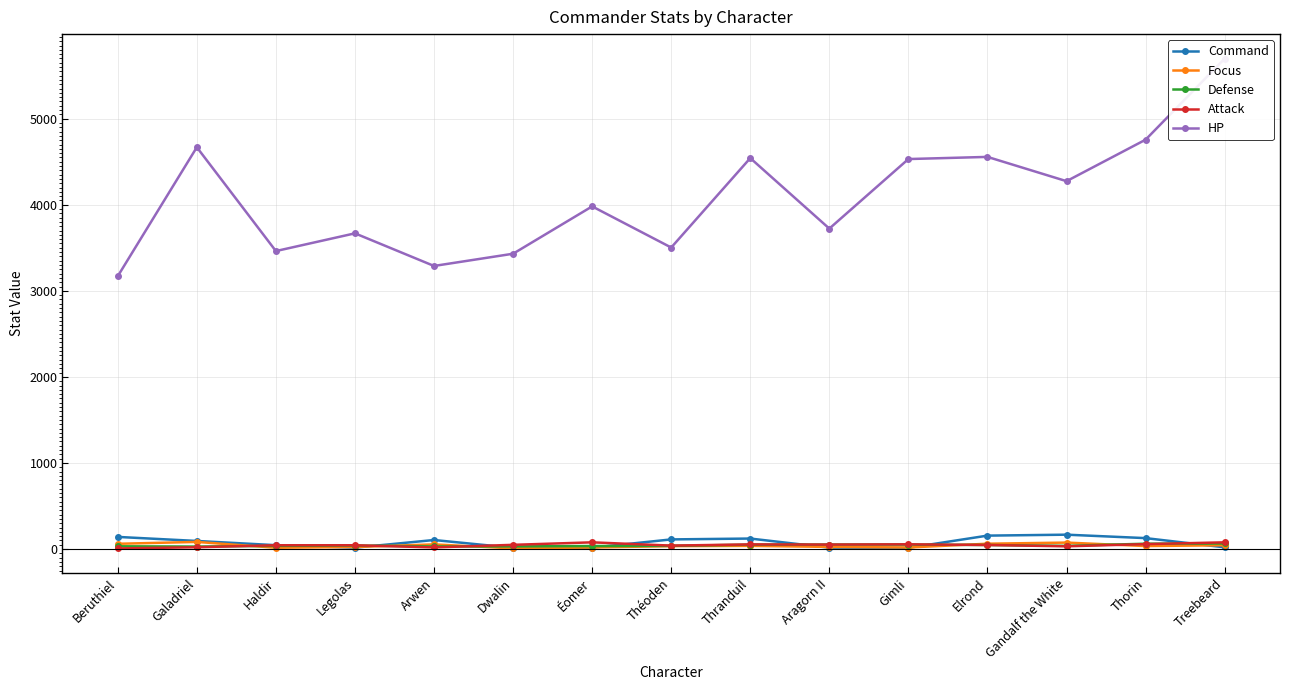

At Elrond, list the series in order from largest to smallest.

HP, Command, Focus, Defense, Attack